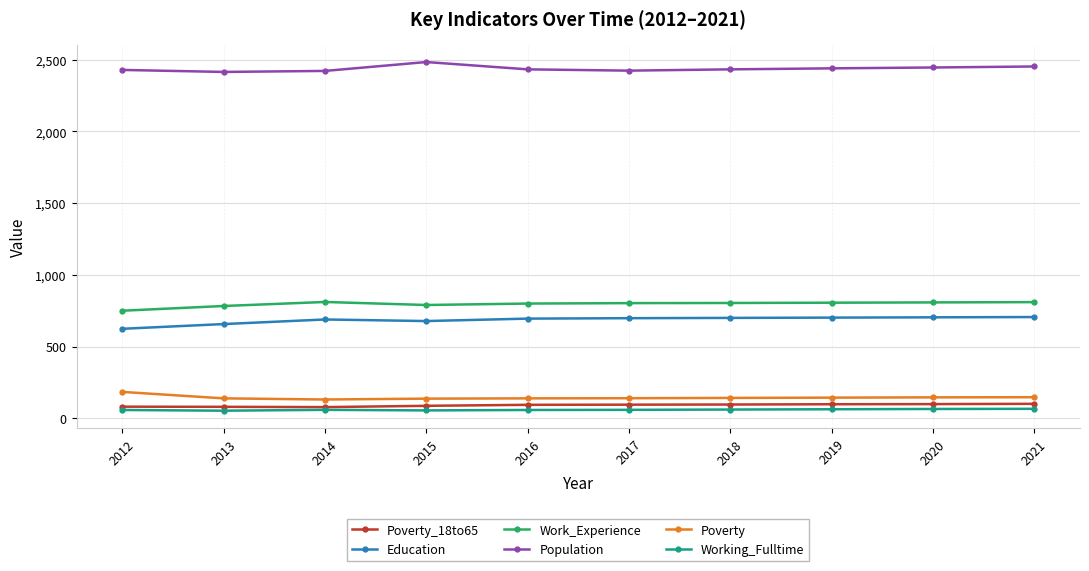

True or false: Population has more than 0 interior local peaks.

True